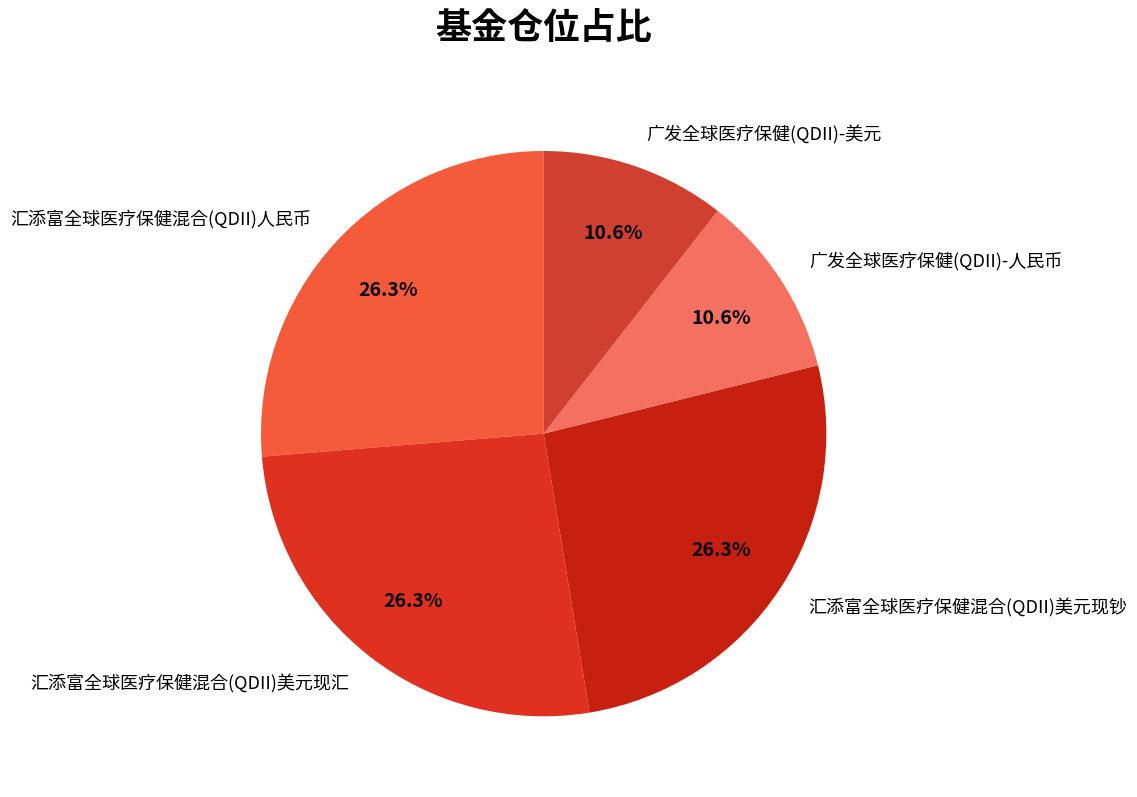

What percentage is the 汇添富全球医疗保健混合(QDII)人民币 slice, to the nearest percent?

26%